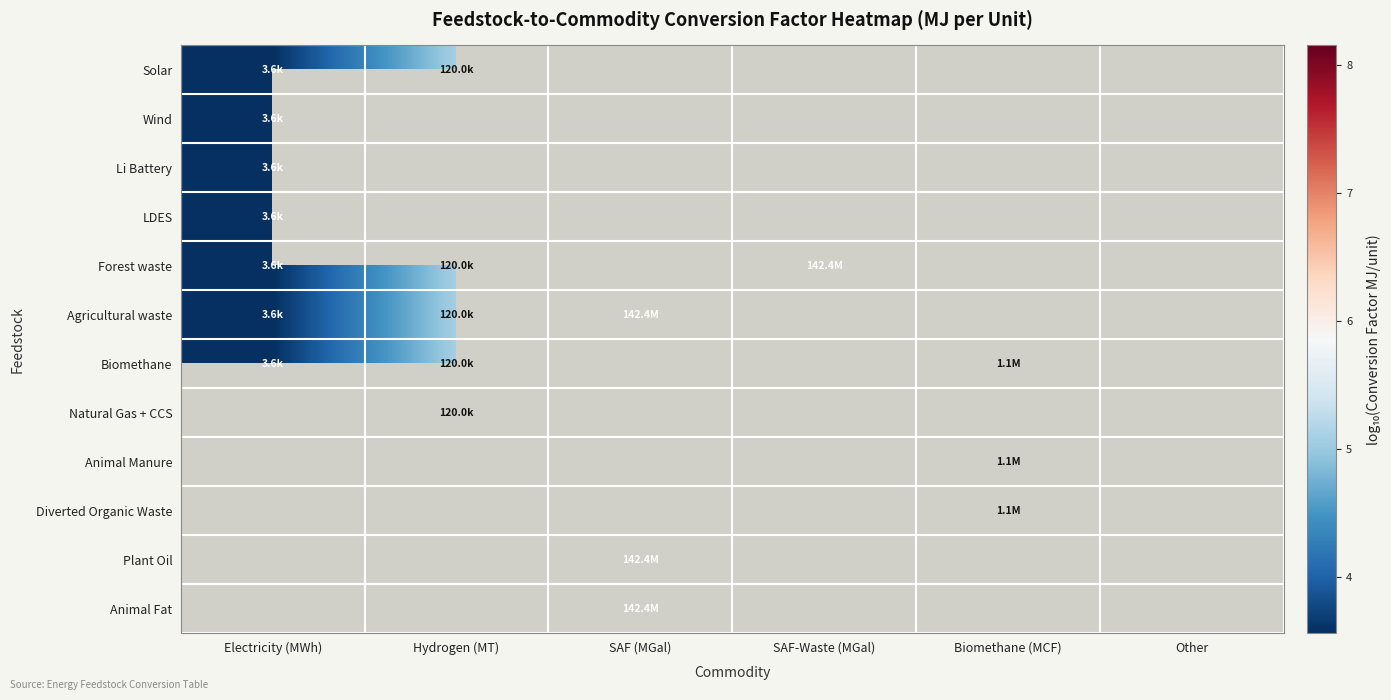

At how many categories does at least one series exceed 6?

3